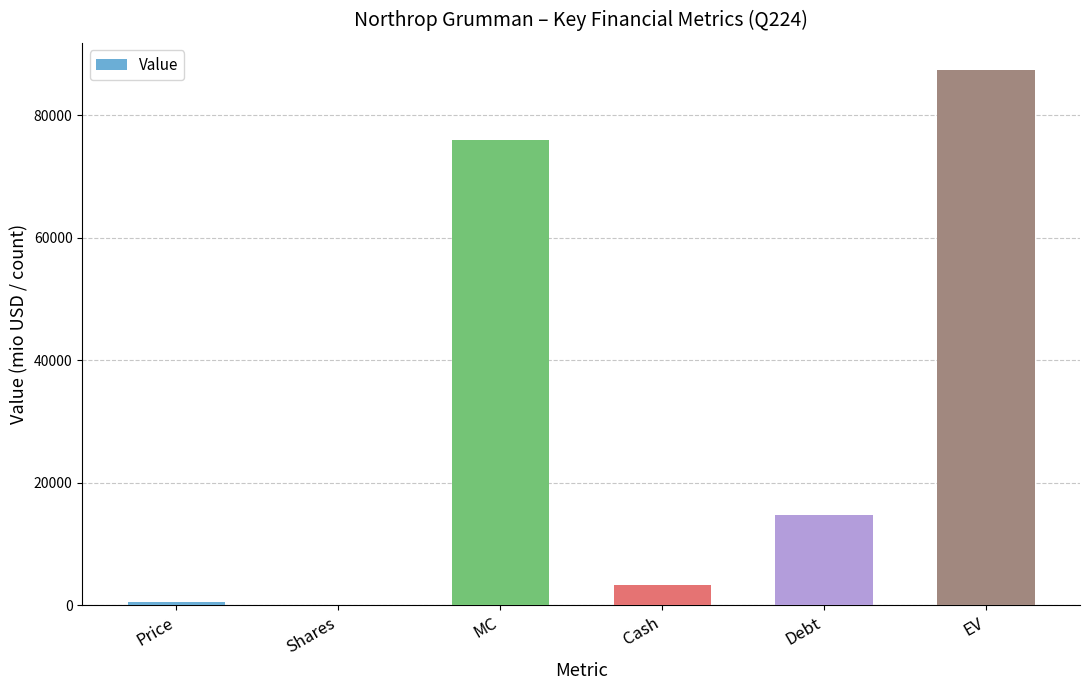

What is the sum of all values?

182152.8